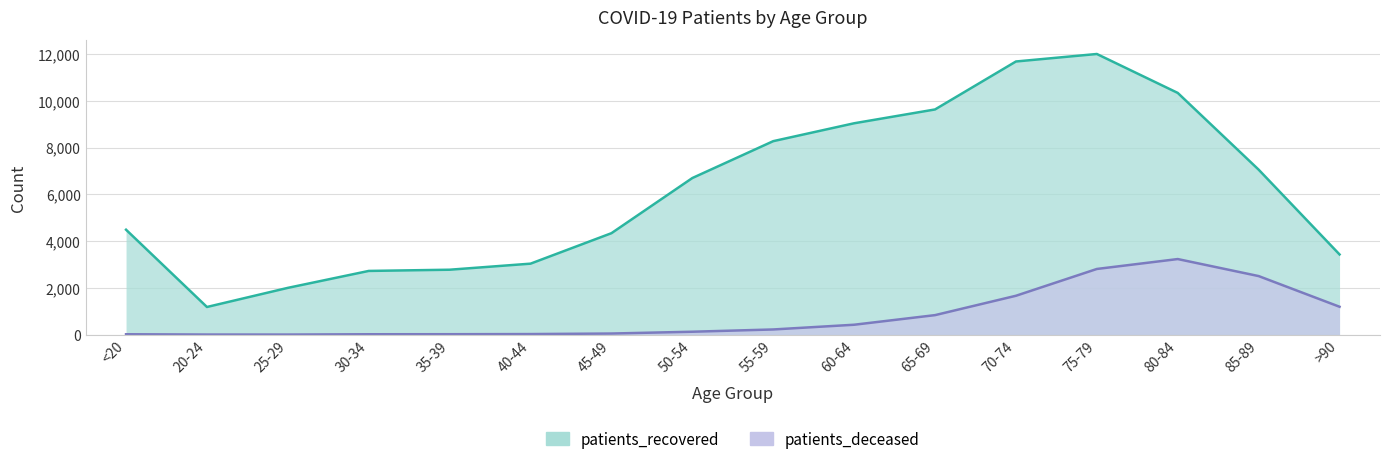

Is it true that patients_deceased equals 10 at 30-34?

False